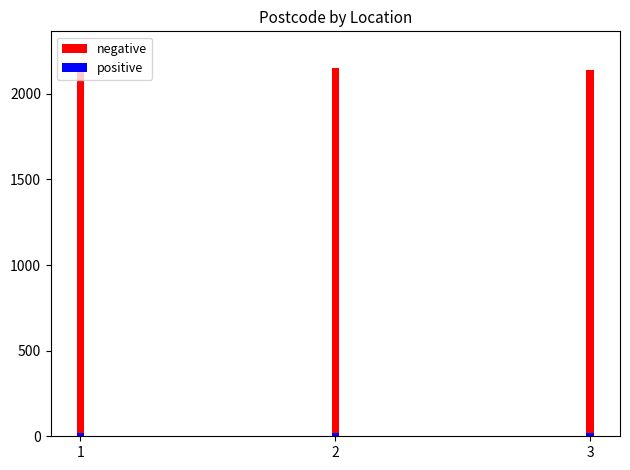

How many negative values are between 2142 and 2150?

3